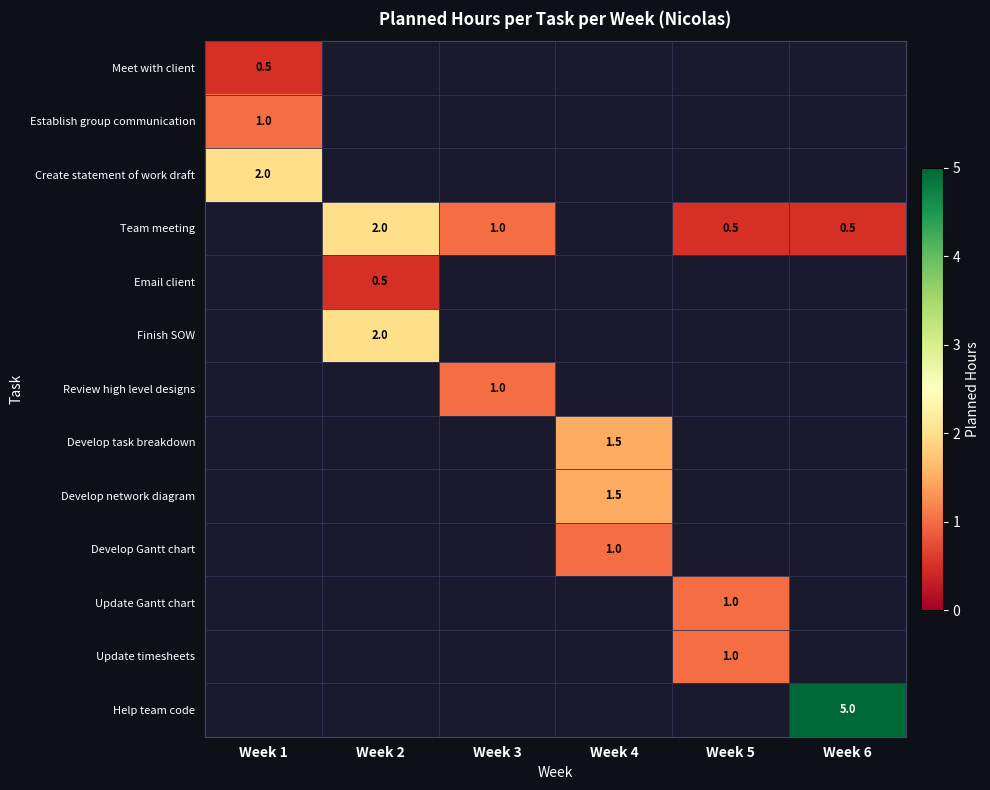

Is it true that Update Gantt chart equals 0.2 at Week 5?

False